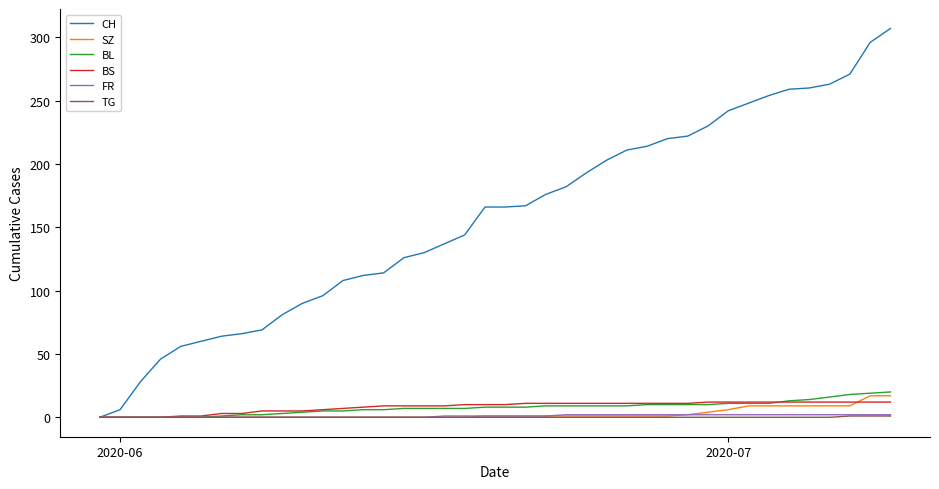

Which series has the largest total across all categories?

CH